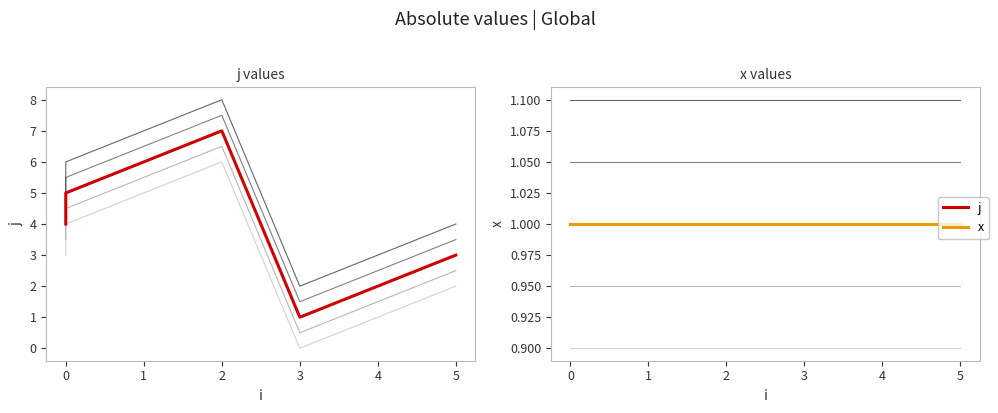

How many lines are shown in the chart?

2